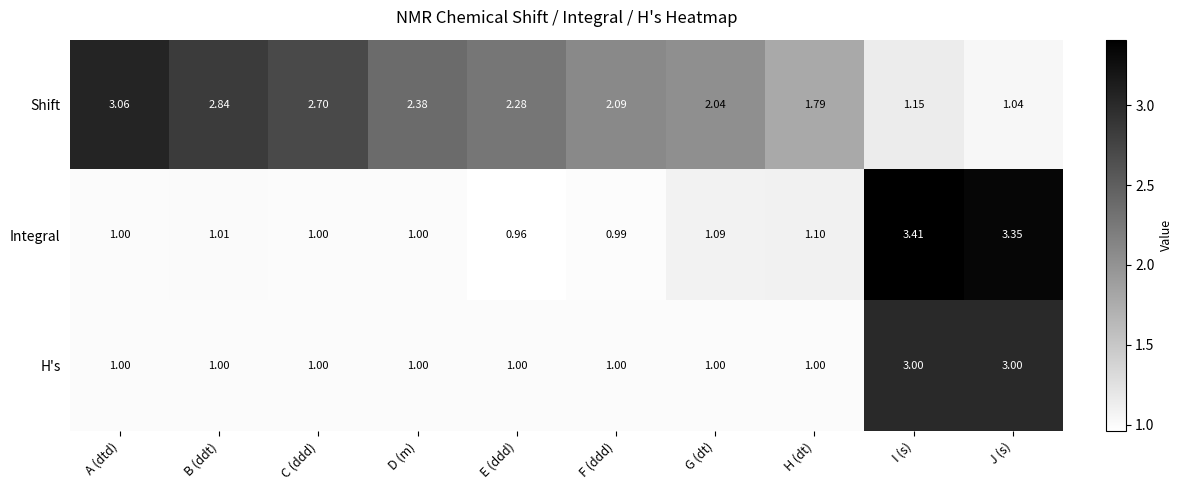

Where is Integral nearest to the value 2?

H (dt)